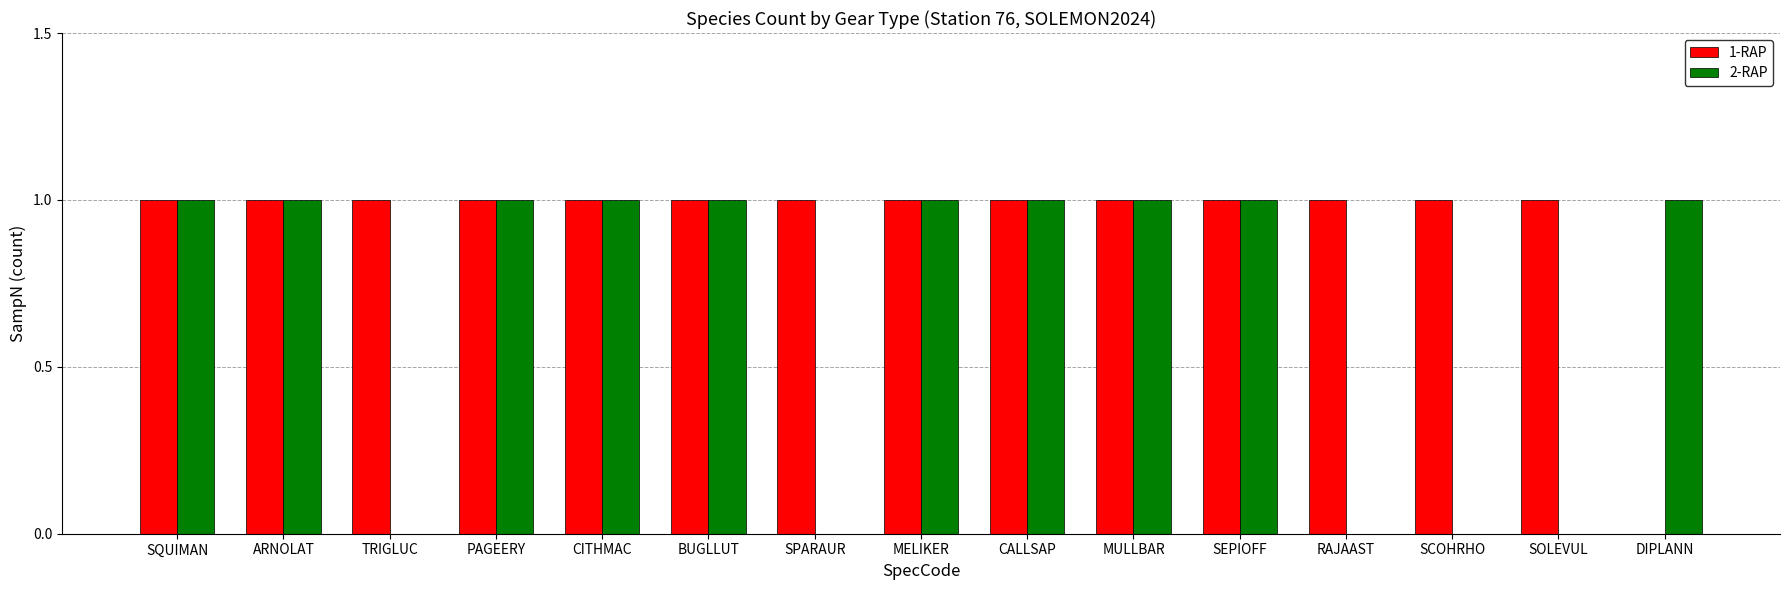

Is it true that 1-RAP equals 1 at SCOHRHO?

True